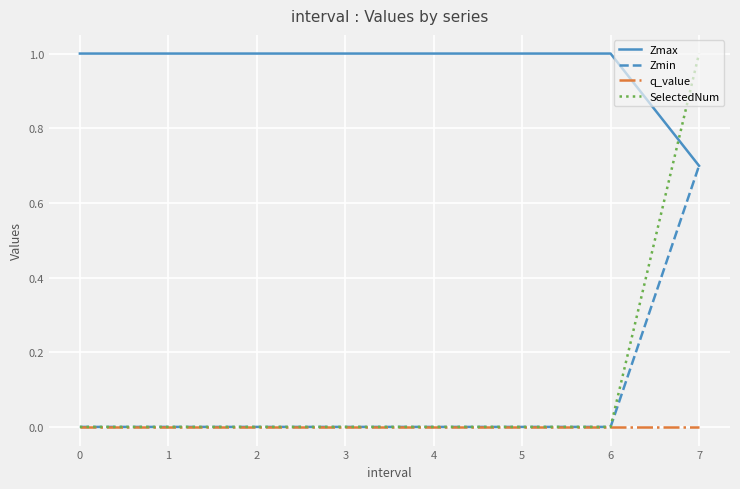

The value of Zmax at 4 is 0.6. True or false?

False